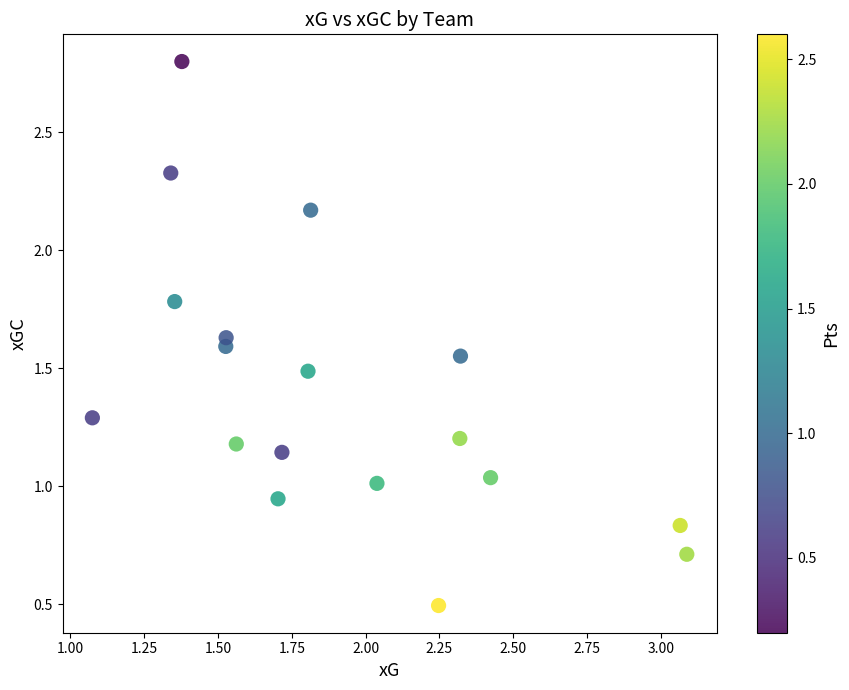

What is the range of X values (max minus min)?

2.0